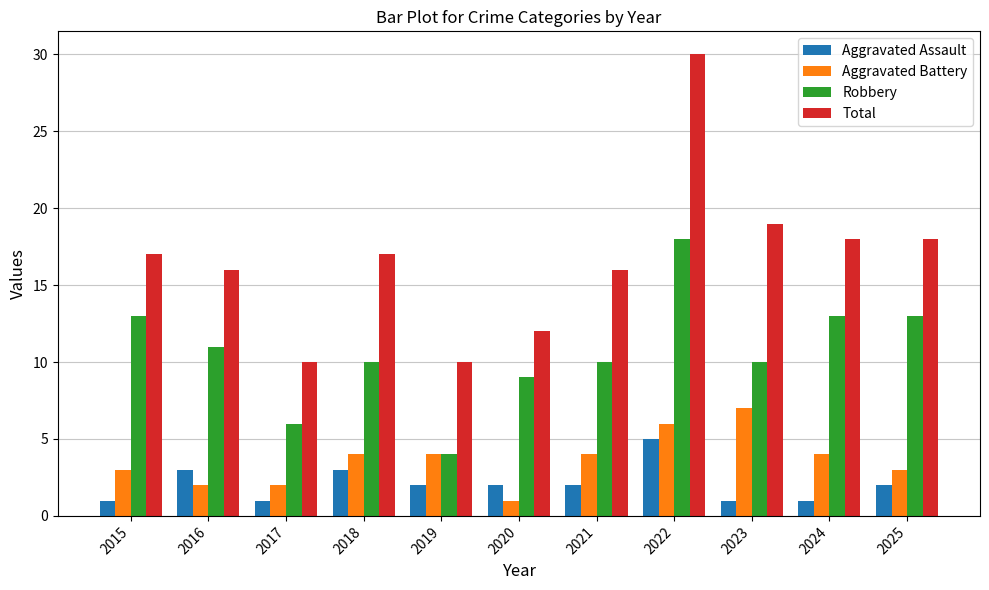

Are the bars grouped side by side (vs. stacked)?

Yes